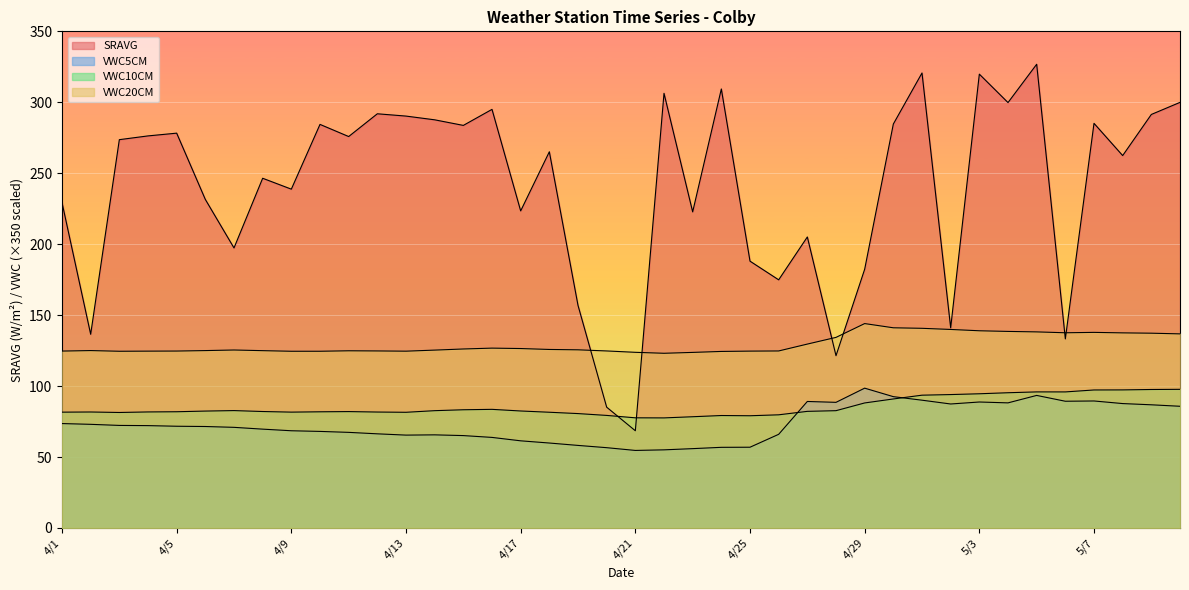

What value does the VWC5CM series have at 4/3?

72.3